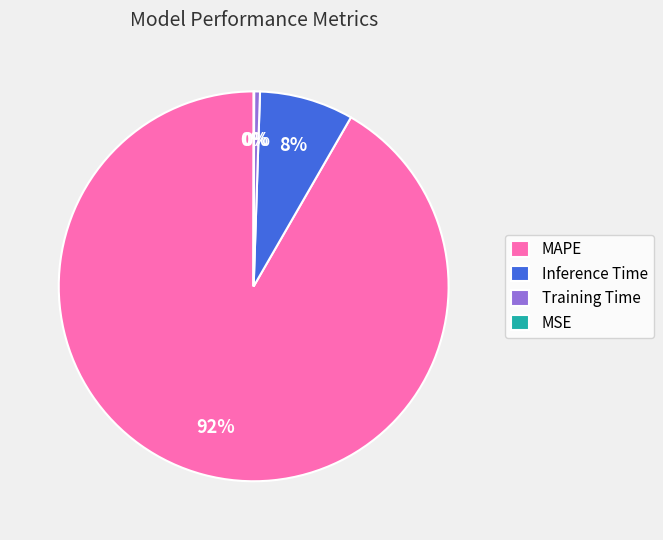

What is the largest slice in the pie chart?

MAPE